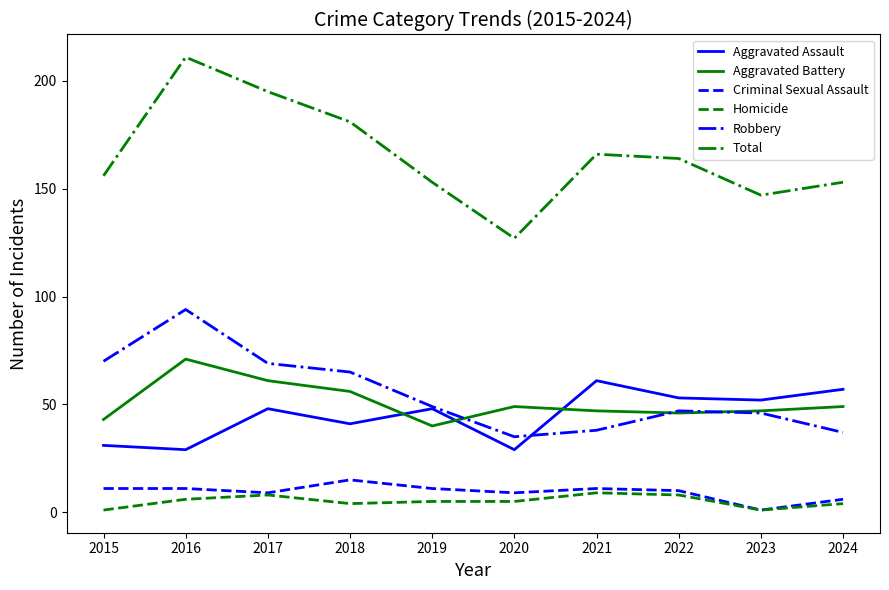

The Criminal Sexual Assault series shows 9 at 2020. True or false?

True